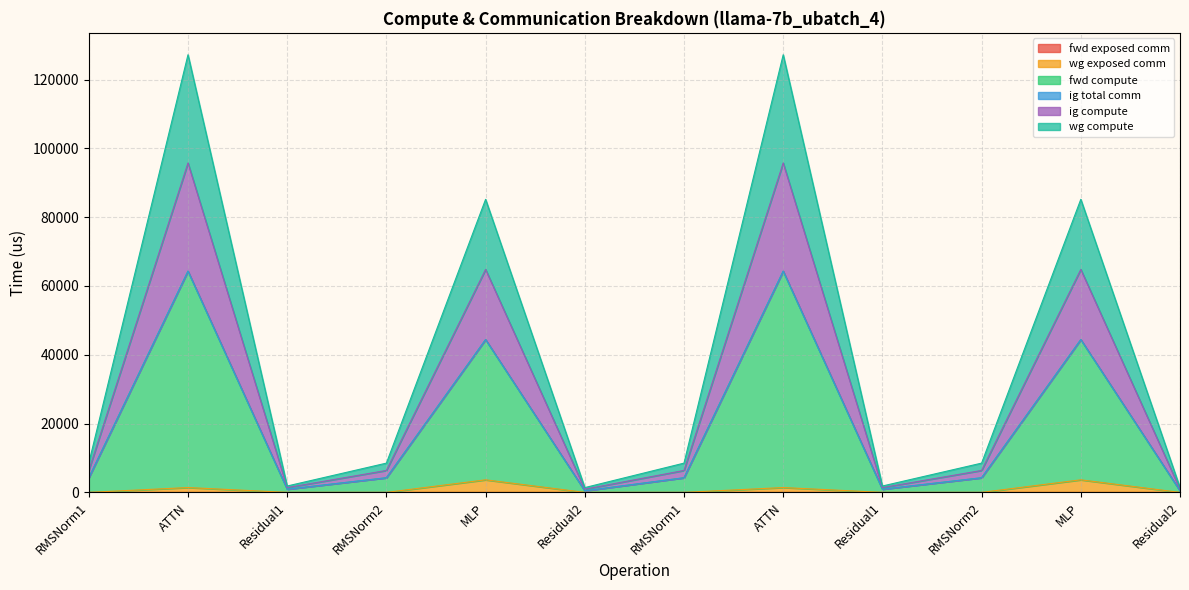

Does the chart have visible grid lines?

Yes